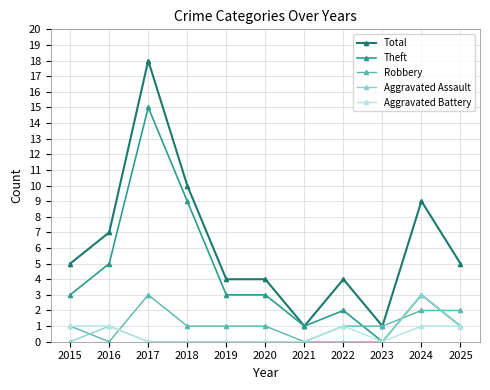

How many lines are shown in the chart?

5